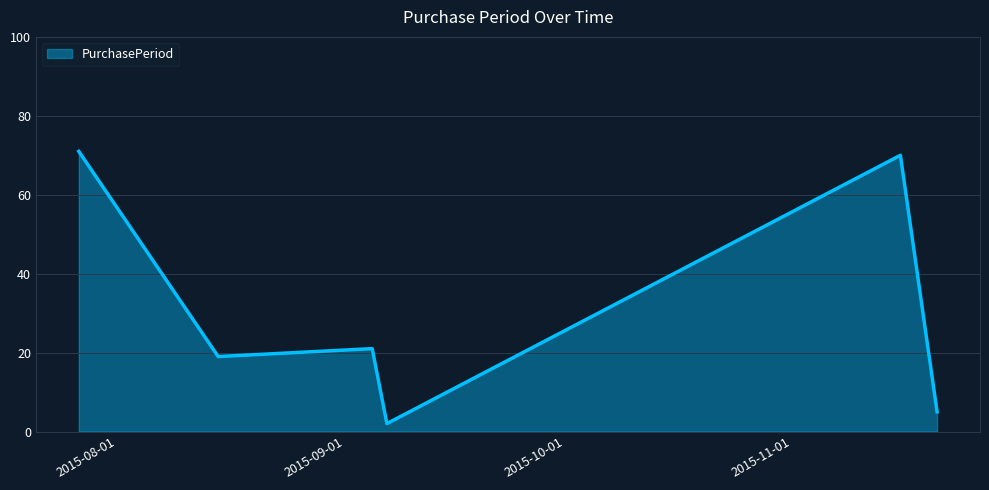

What is the maximum value shown in the chart?

71